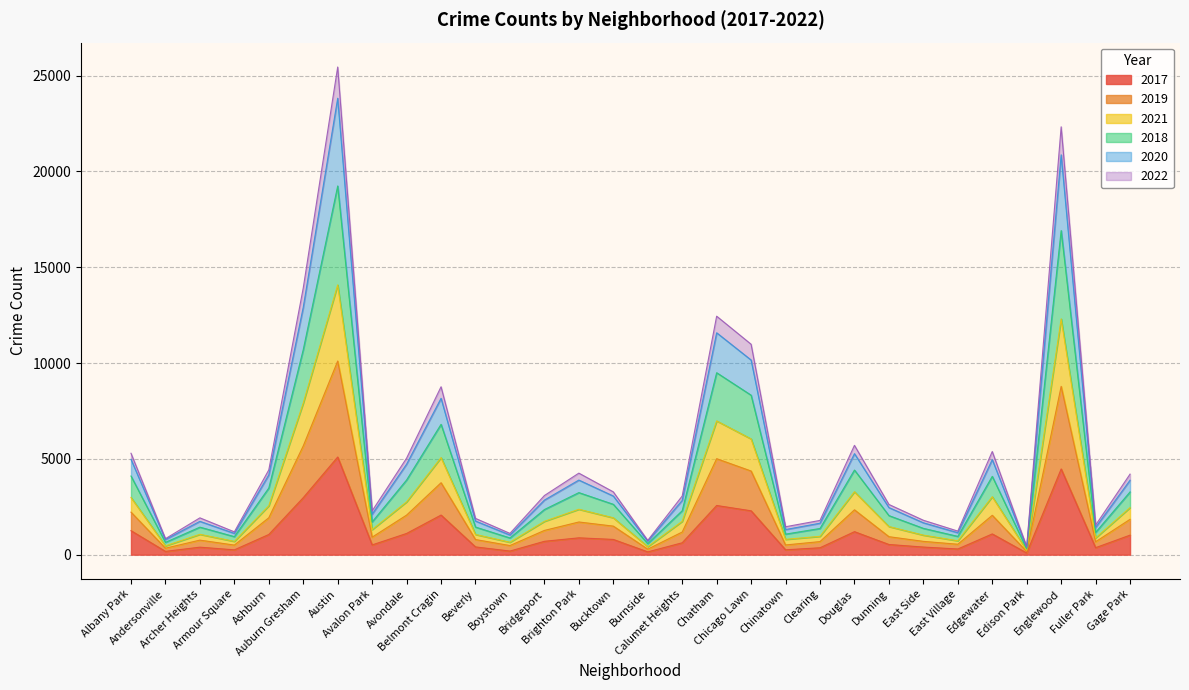

How many data points in 2020 are less than 1740?

15